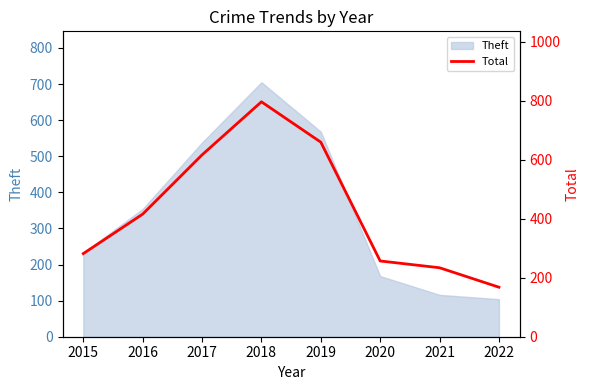

What is the difference between the values at 2017 and 2022?

449